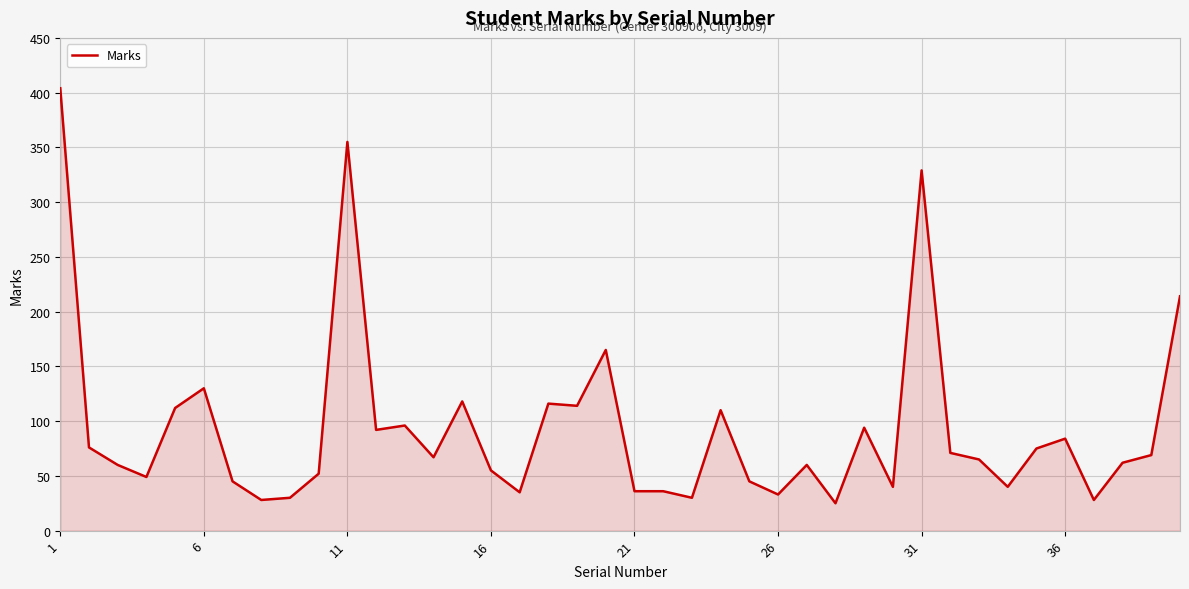

What is the smallest value displayed?

25